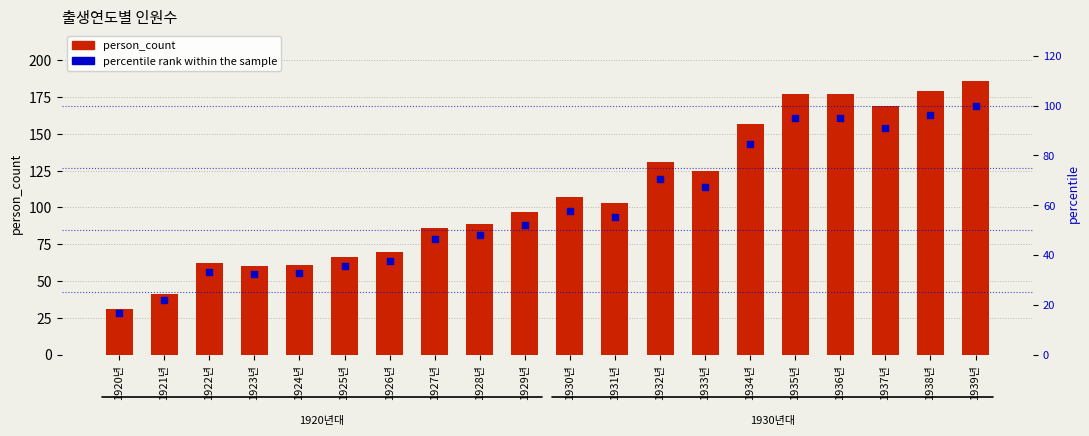

Which series has the widest spread of Y values?

person_count